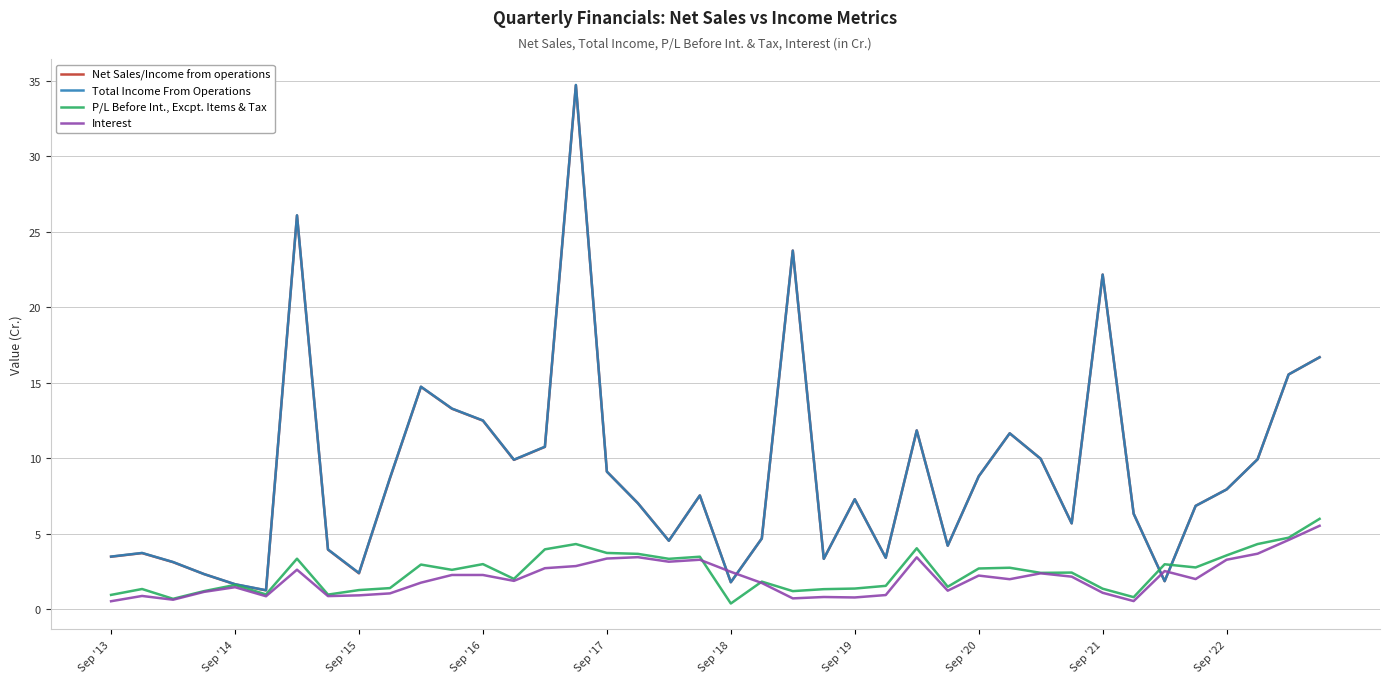

List the series in order of their peak value, highest first.

Total Income From Operations, Net Sales/Income from operations, P/L Before Int., Excpt. Items & Tax, Interest